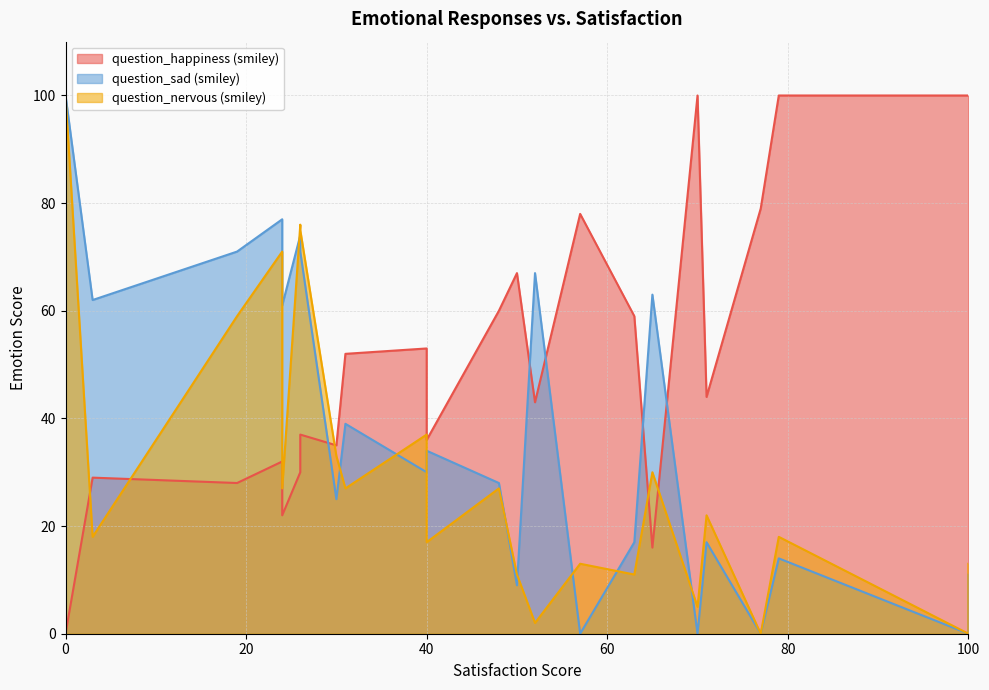

Rank the series by their average value, from highest to lowest.

question_happiness (smiley), question_sad (smiley), question_nervous (smiley)